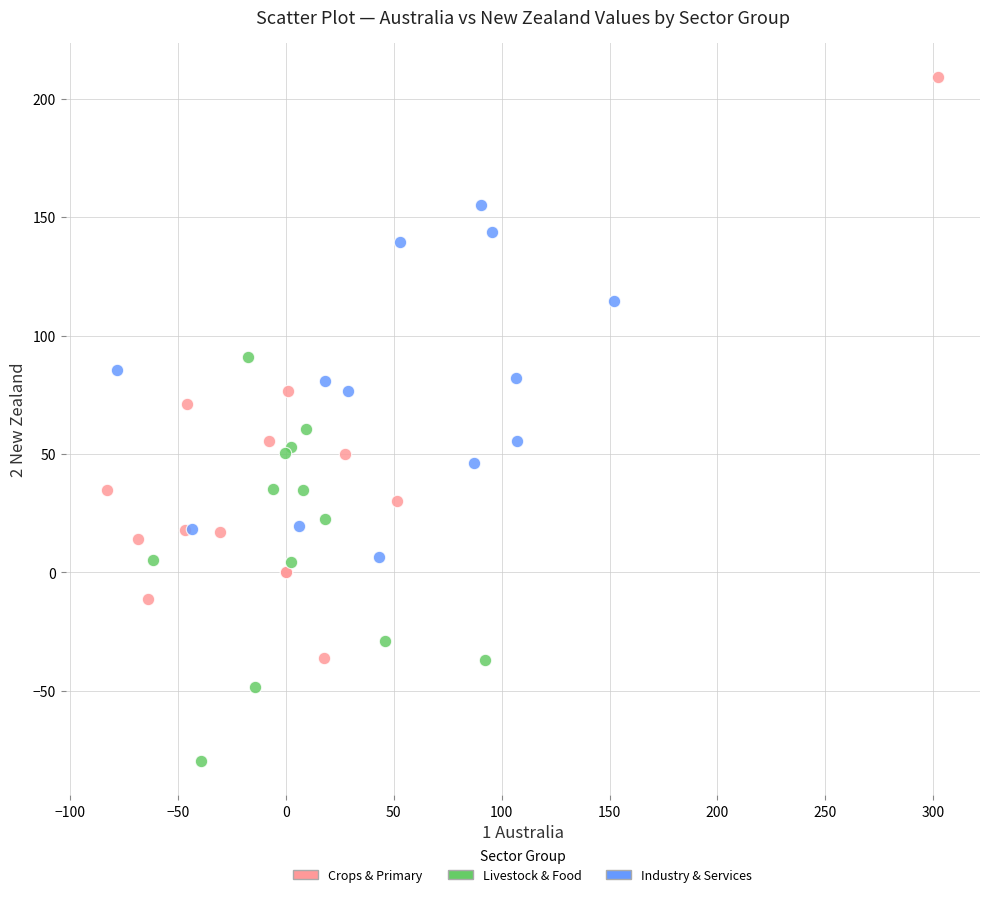

Which series has the widest spread of Y values?

Crops & Primary